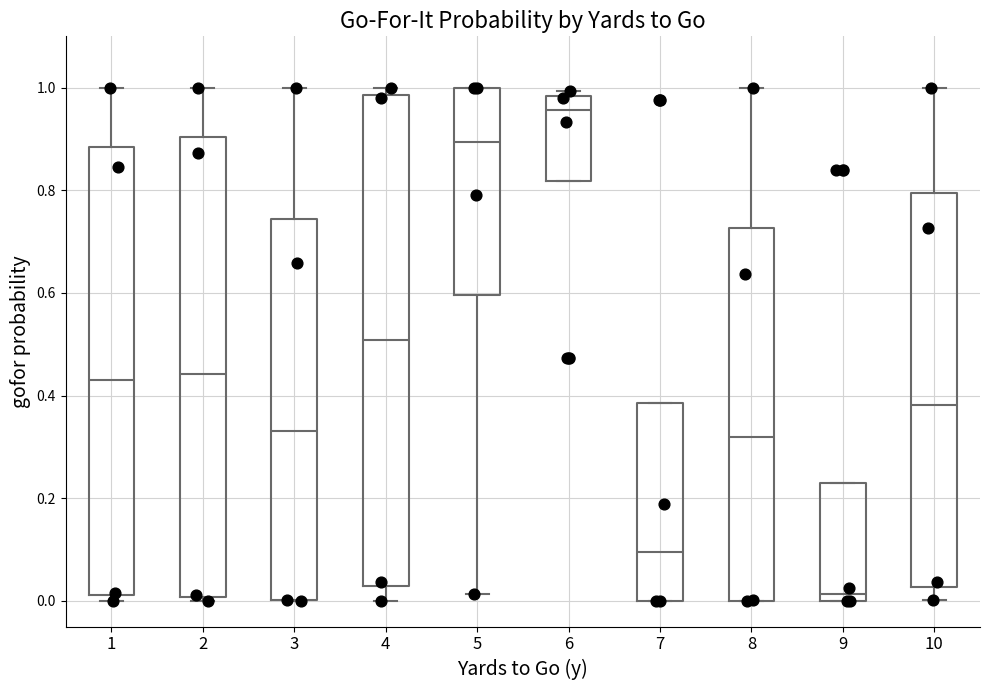

Where is the lower edge of the box at x = 4 on the y-axis? The values are not printed on the chart, so give them approximately, as read against the axis.

0.02